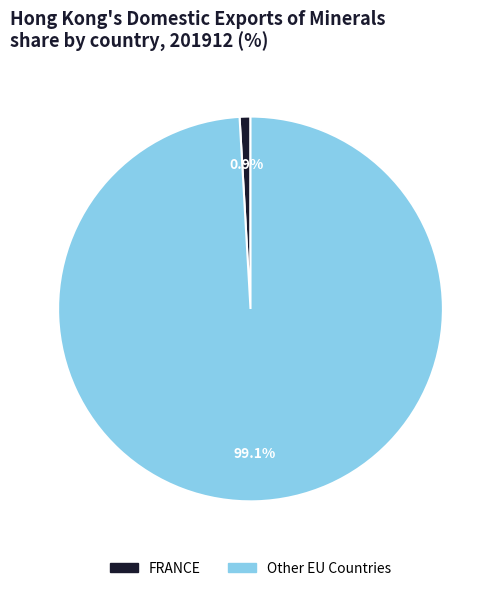

Which slice is the largest?

Other EU Countries